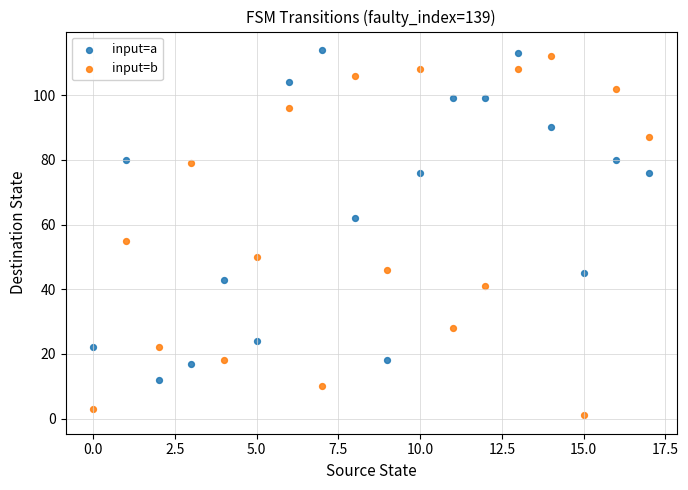

Which series reaches the minimum Y coordinate?

input=b